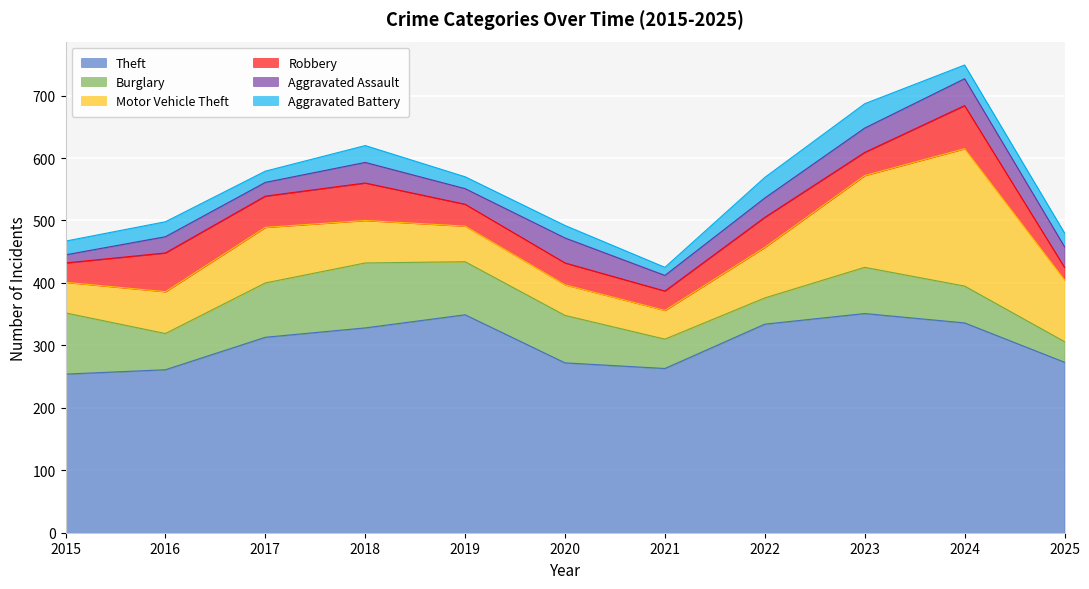

Rank the series at 2025 from lowest to highest value.

Robbery, Aggravated Battery, Burglary, Aggravated Assault, Motor Vehicle Theft, Theft